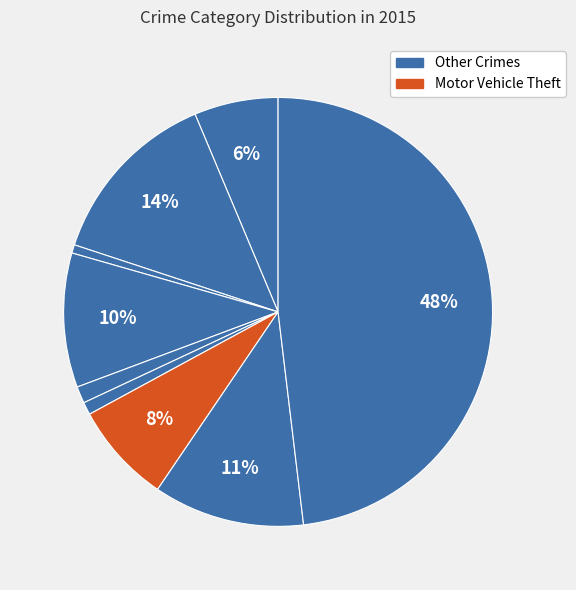

How many slices are in this pie chart?

9